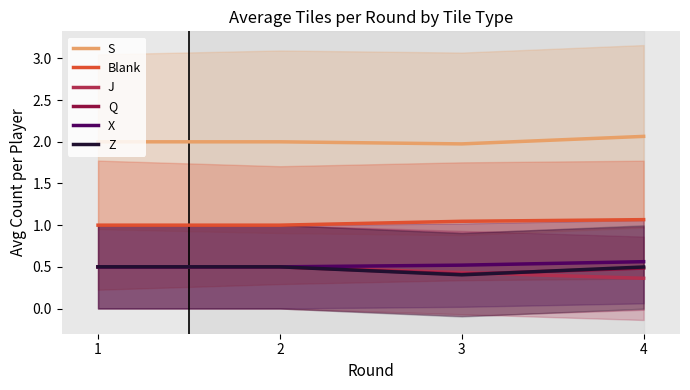

What is the sum of all J values?

1.8